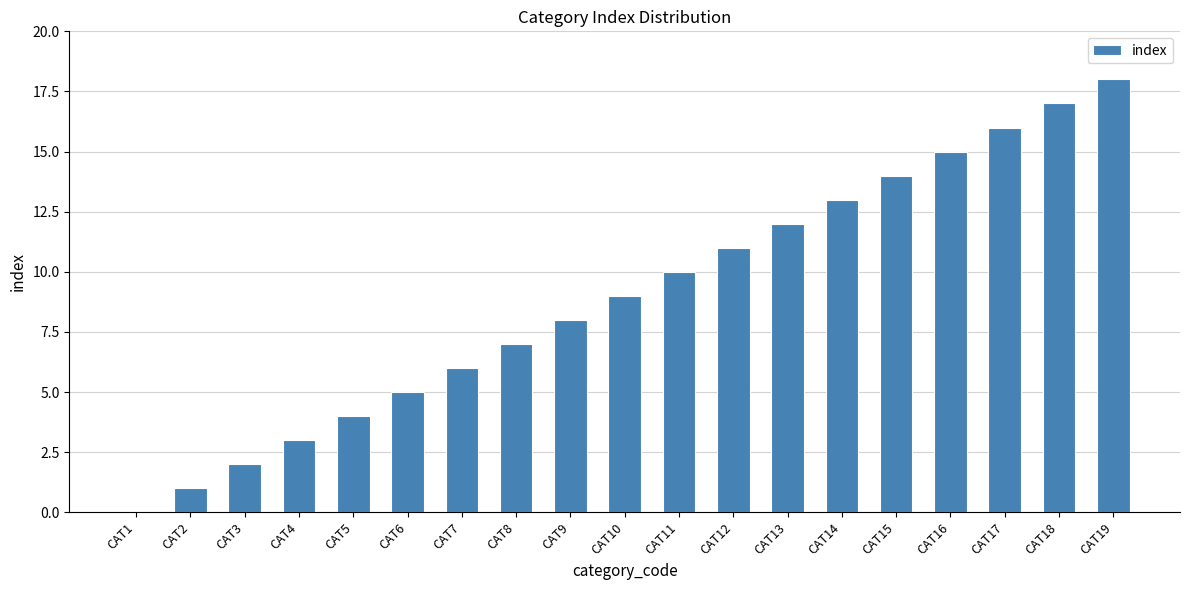

Reading left to right, extract all data points from this chart.

CAT1=0	CAT2=1	CAT3=2	CAT4=3	CAT5=4	CAT6=5	CAT7=6	CAT8=7	CAT9=8	CAT10=9	CAT11=10	CAT12=11	CAT13=12	CAT14=13	CAT15=14	CAT16=15	CAT17=16	CAT18=17	CAT19=18